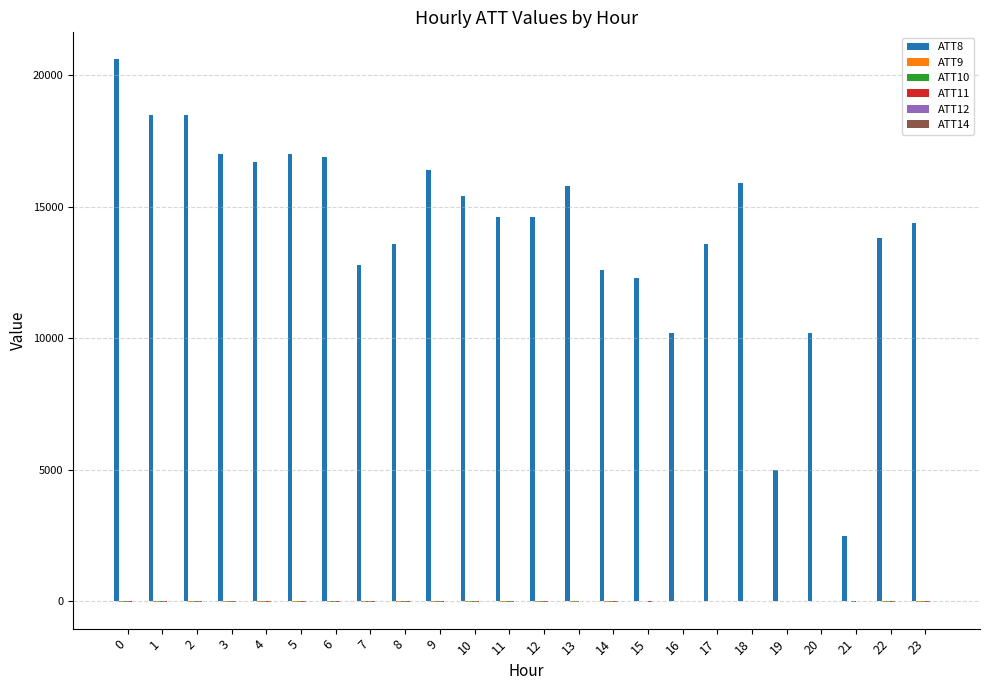

The value of ATT8 at 22 is 24139.4. True or false?

False